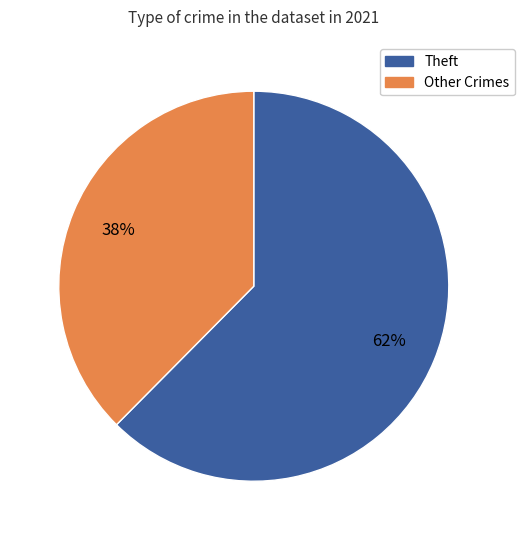

How many segments does this pie chart have?

2